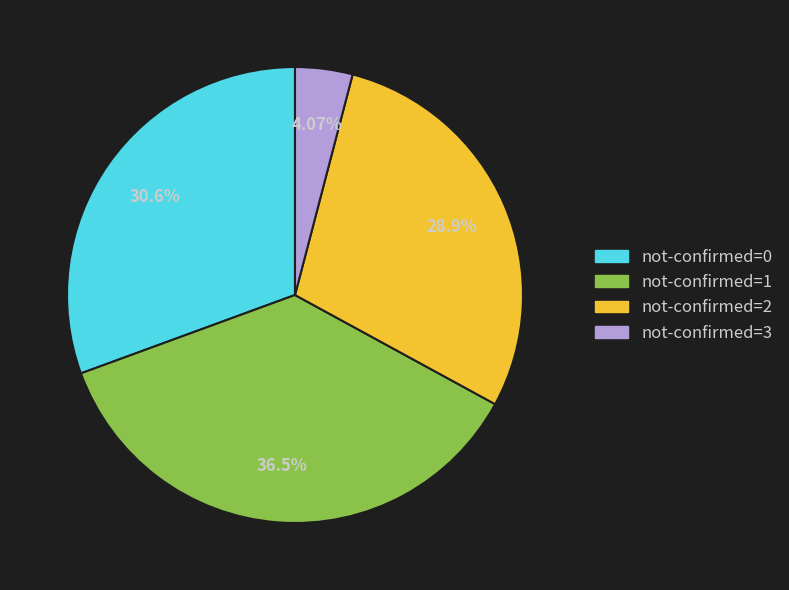

Is not-confirmed=3 the majority of the pie?

No